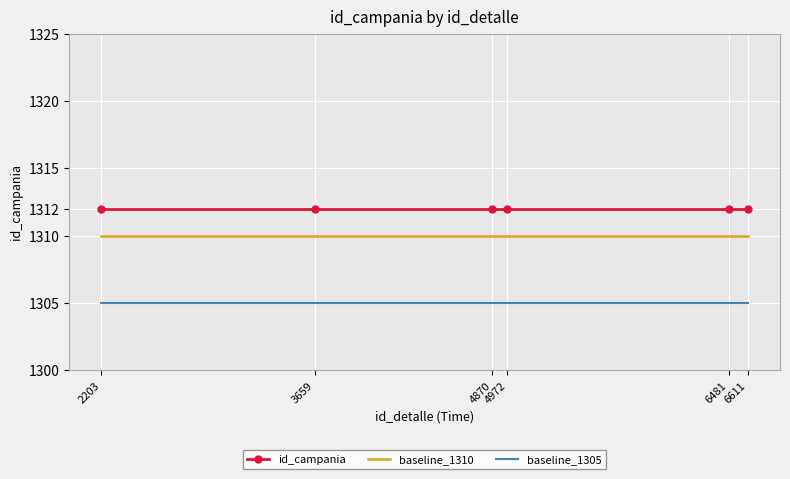

True or false: baseline_1310 and id_campania cross at least once.

False